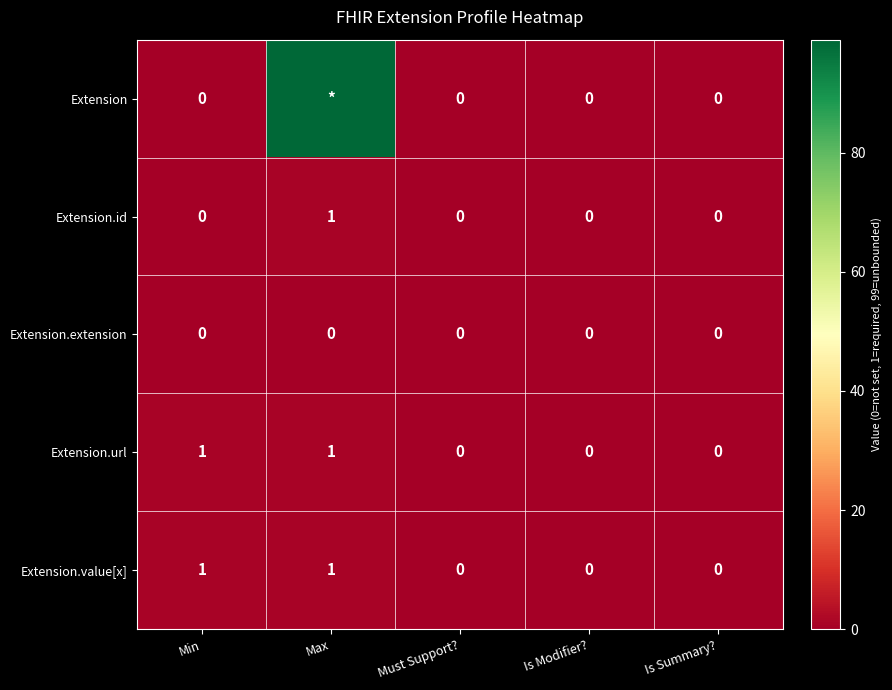

At which category does the chart reach its peak across all series?

Max